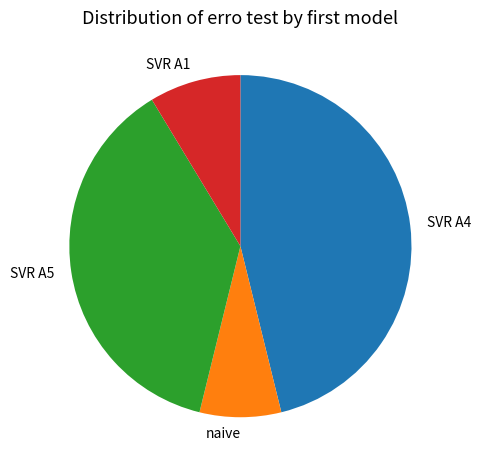

Do SVR A1 and SVR A4 together represent more than half of the pie?

Yes